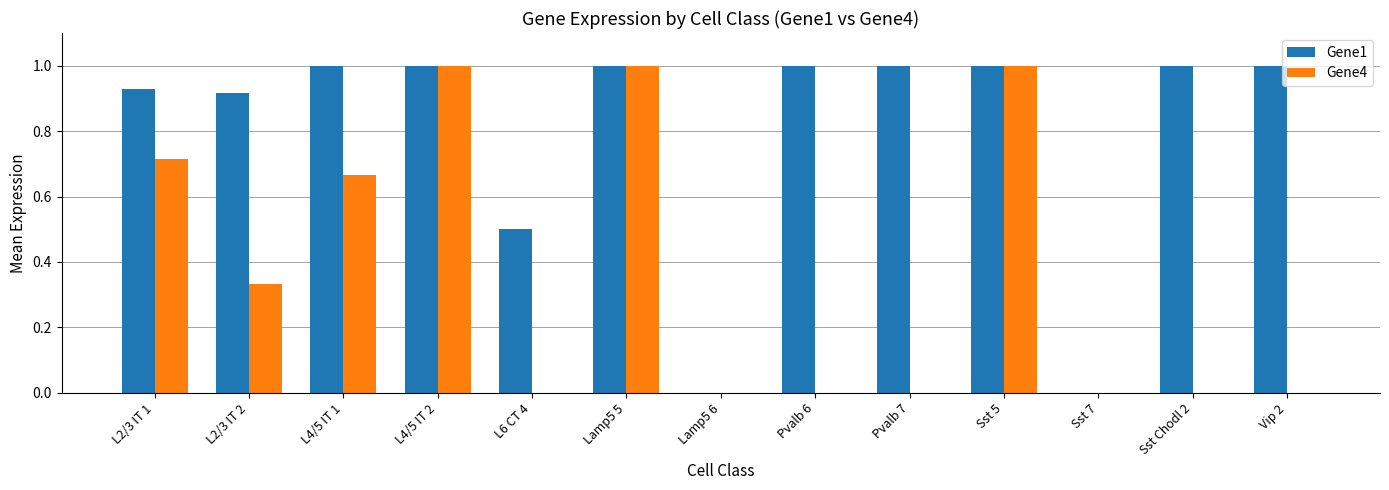

What is the sum of all Gene4 values?

4.7